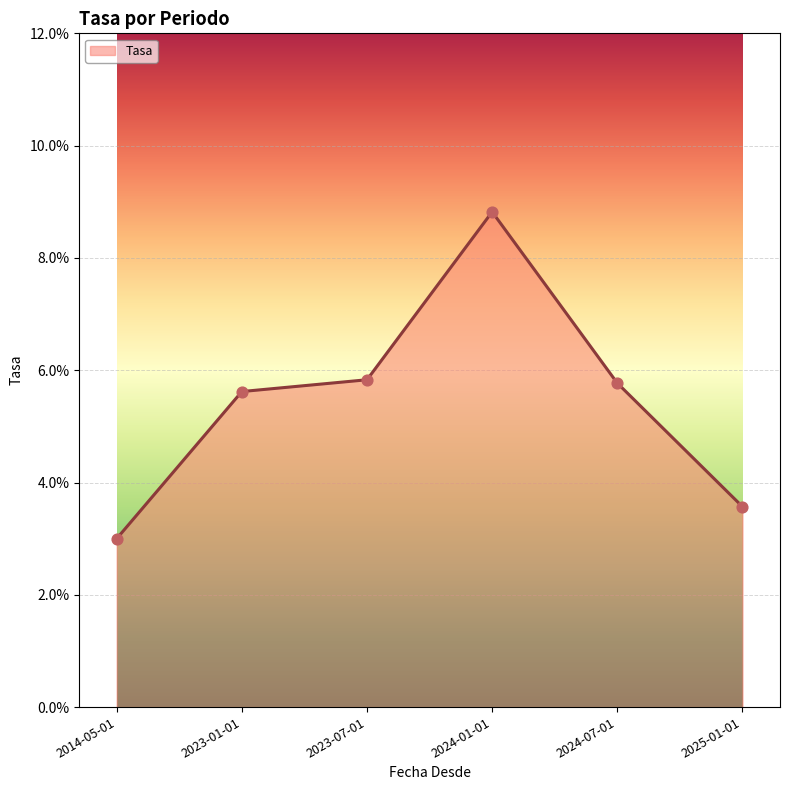

Which has a higher value, 2024-07-01 or 2014-05-01?

2024-07-01